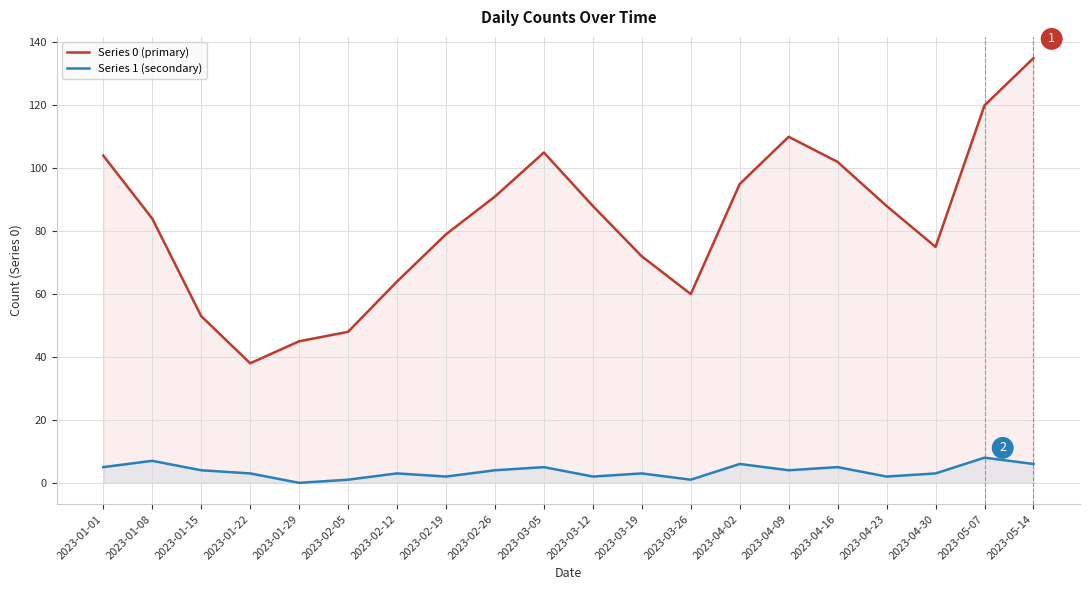

Where is Series 0 (primary) nearest to the value 86?

2023-01-08